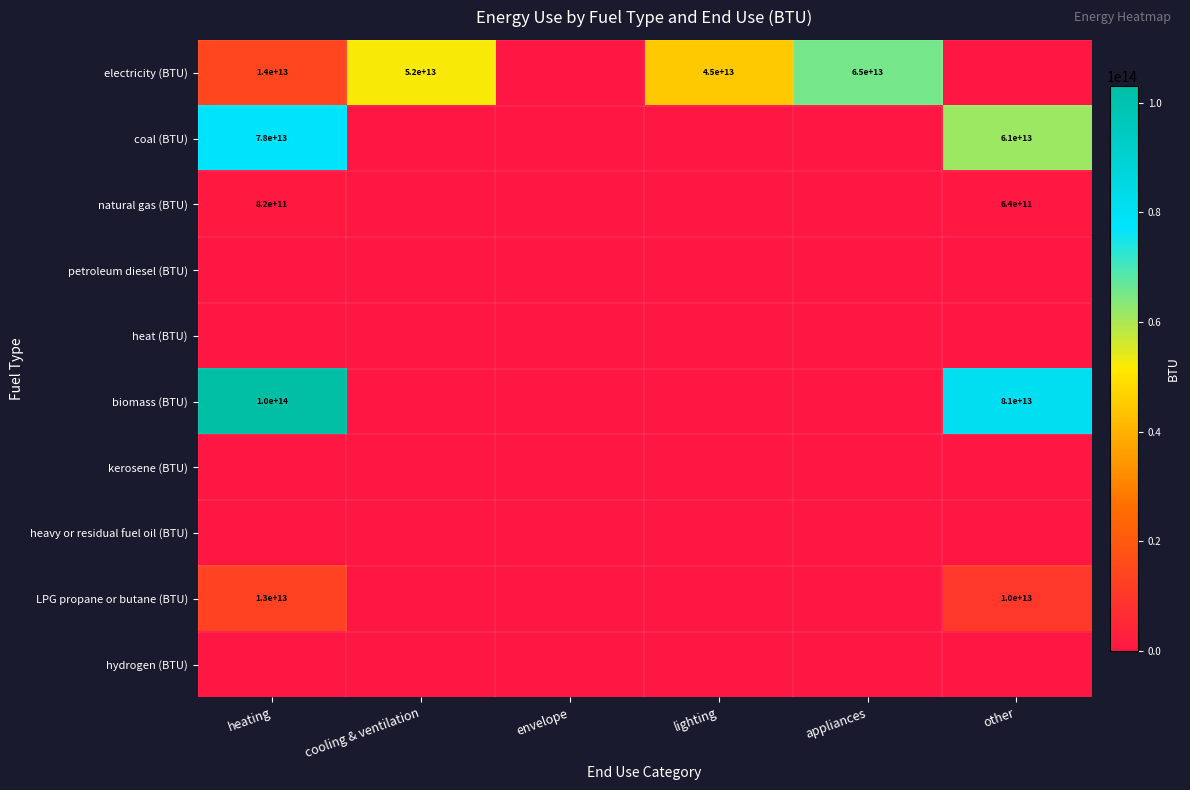

At which category is the sum across all series the highest?

heating